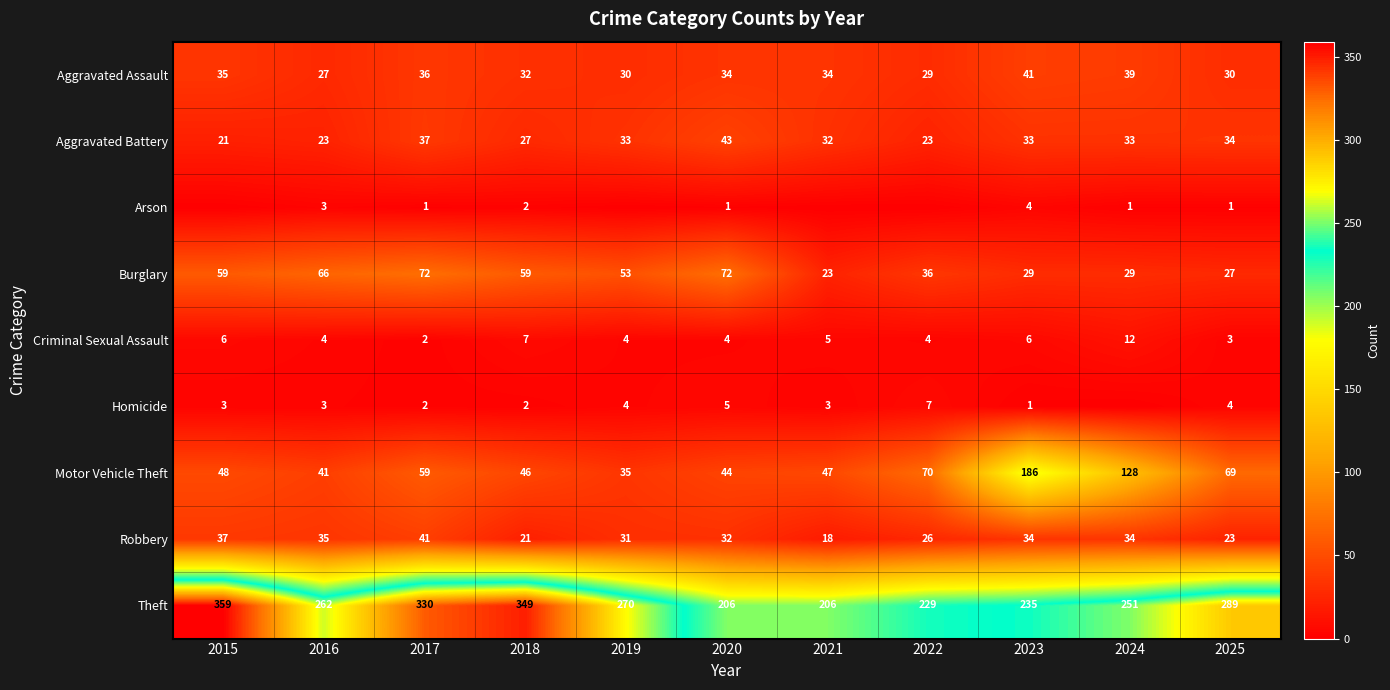

What is the difference between the highest and lowest values at 2025?

288